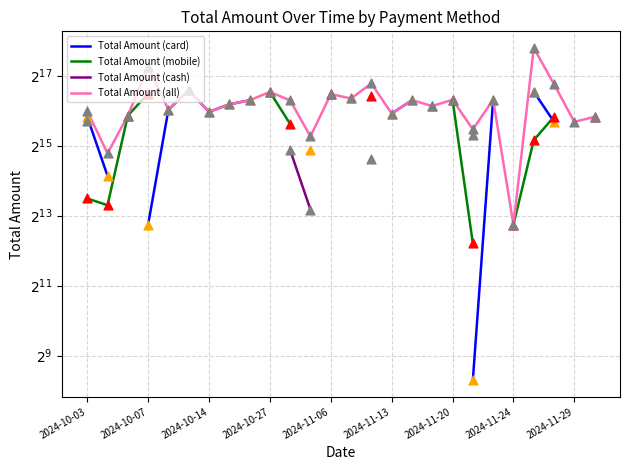

Which series has the largest total across all categories?

Total Amount (all)